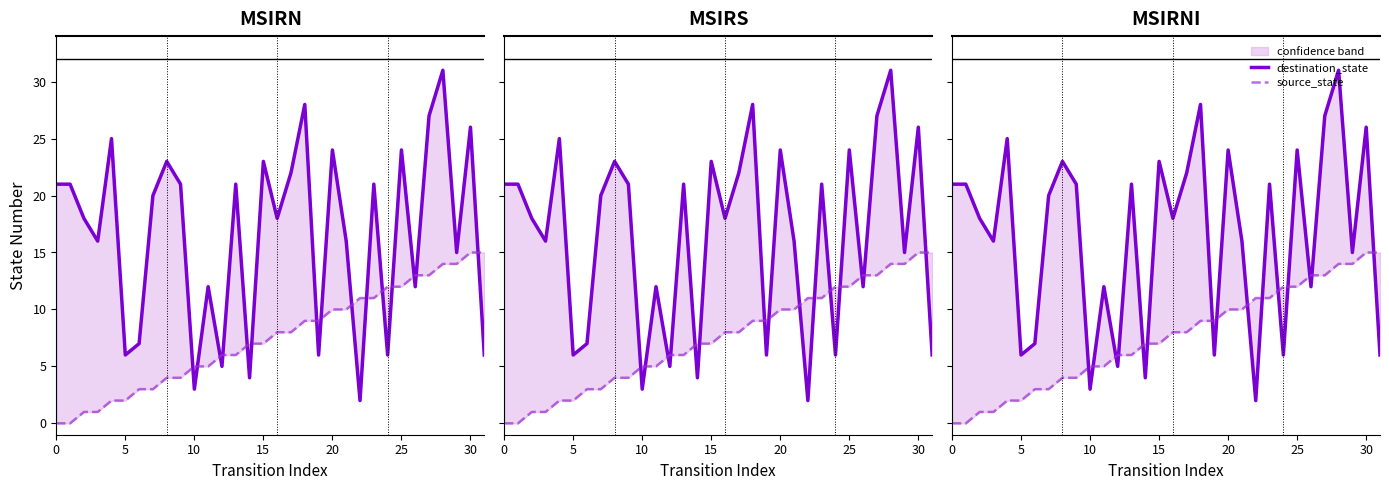

What is the value of the source_state point at the 27th from the left?

13